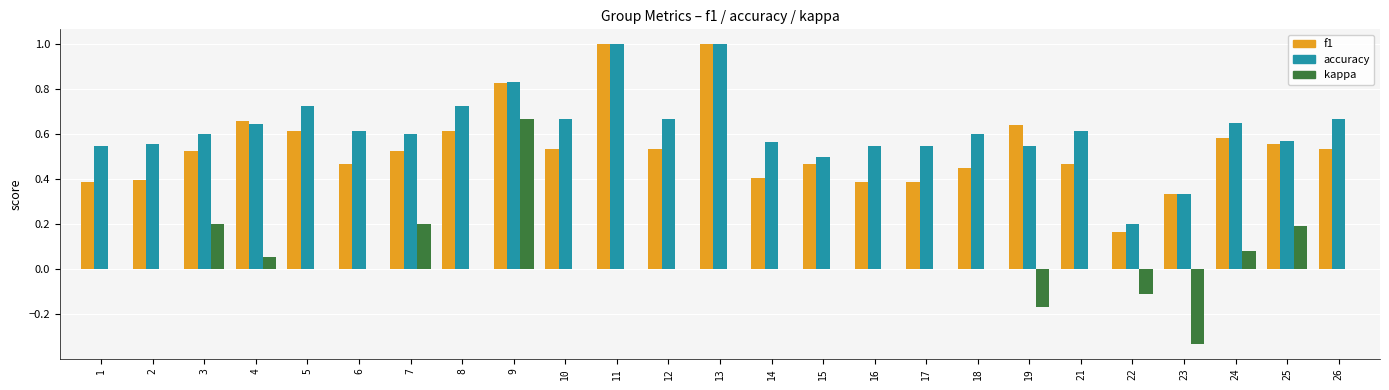

Which series has the widest spread of values?

kappa